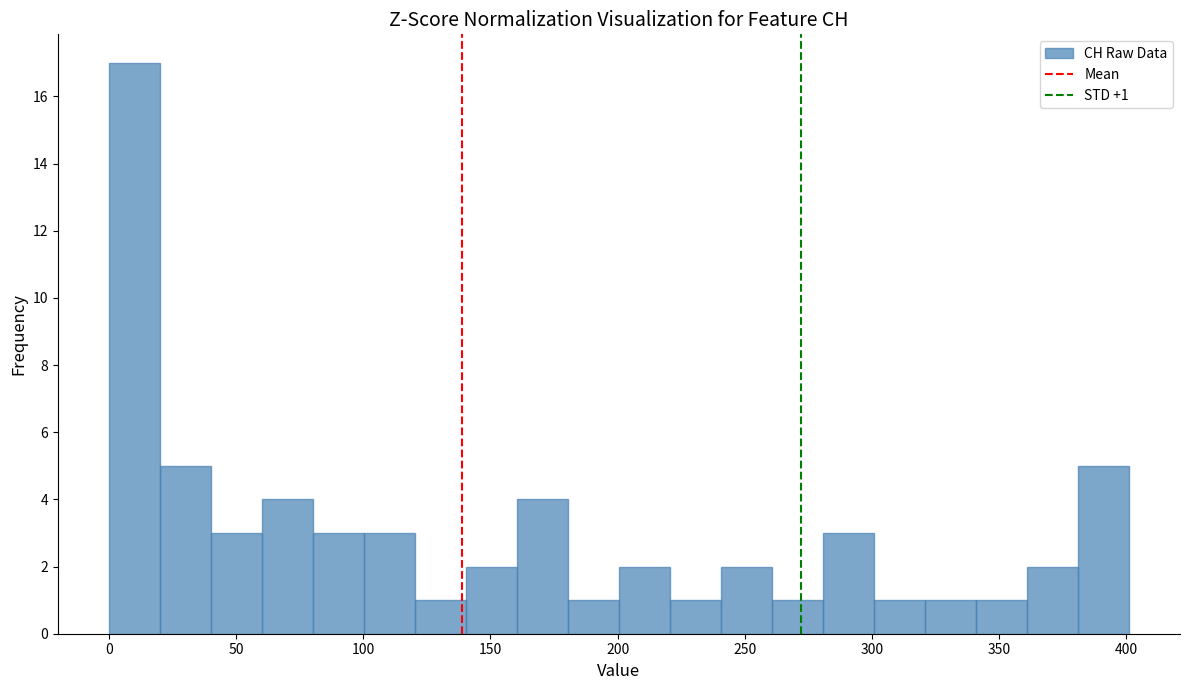

Which range on the x-axis has the tallest bar?

0 to 20